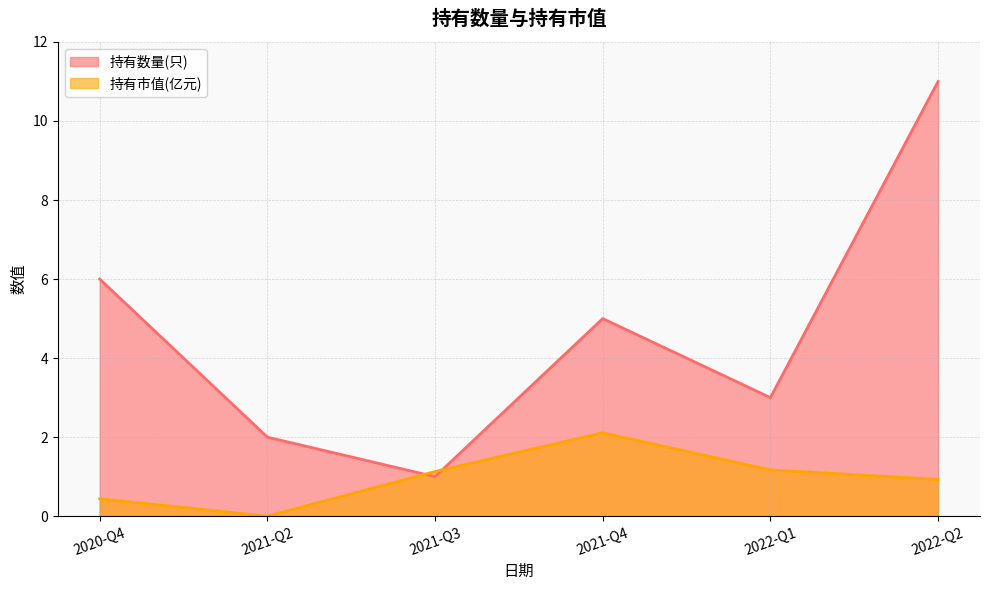

At which label does 持有市值(亿元) reach its minimum?

2021-Q2